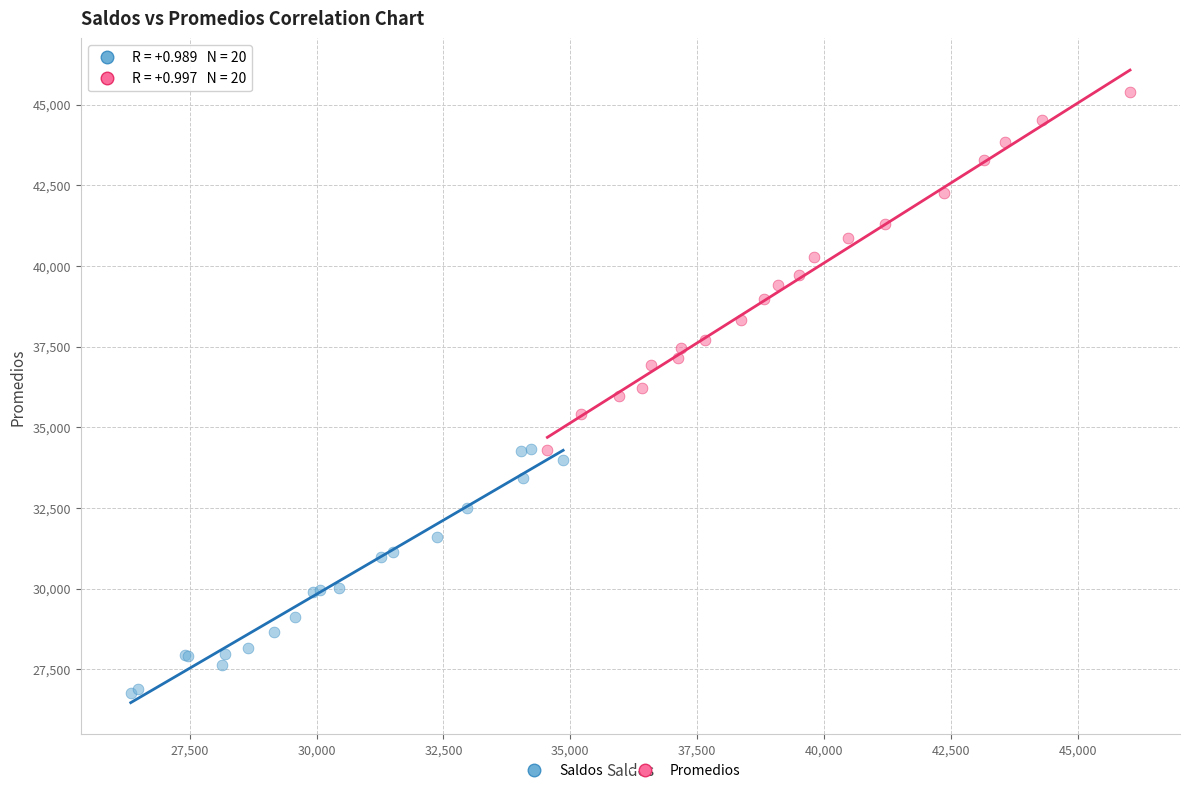

Which series has the largest Y range (max minus min)?

Promedios